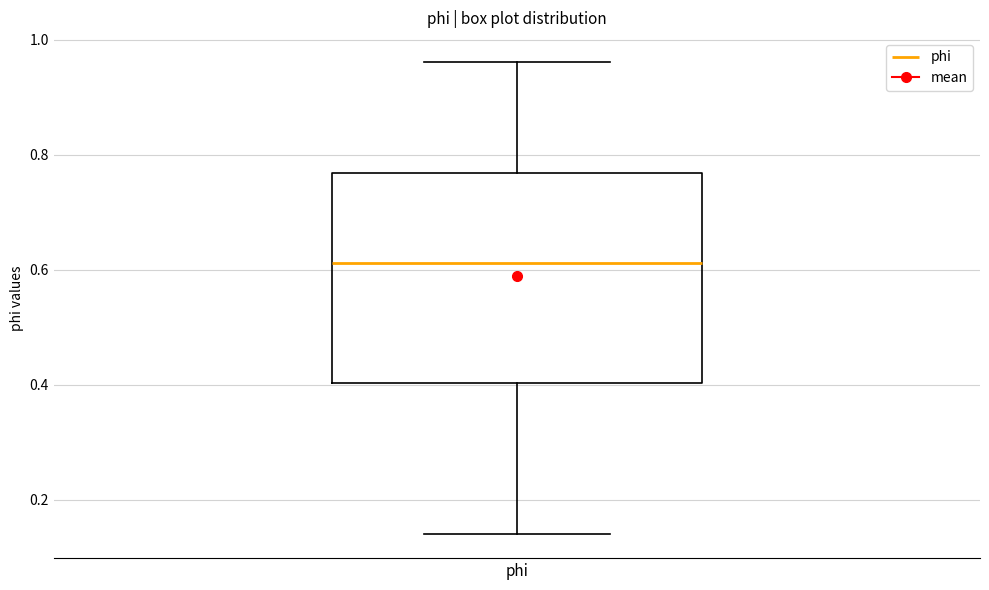

Where does the lower whisker of the box for phi end on the y-axis? The values are not printed on the chart, so give them approximately, as read against the axis.

0.14